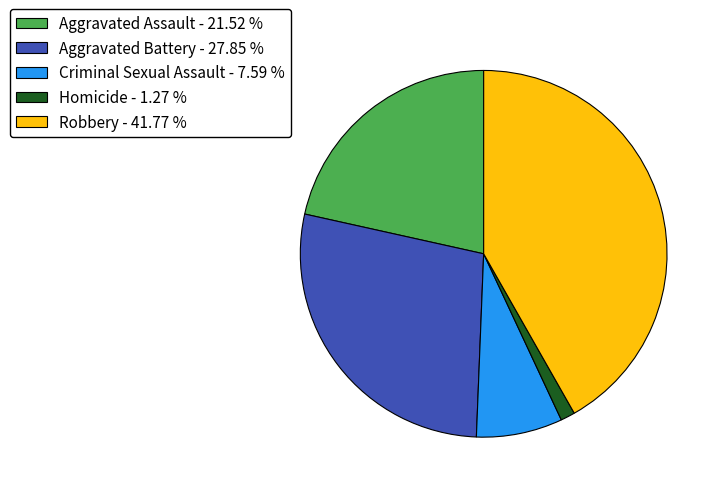

The Aggravated Battery slice represents 28% of the pie. True or false?

True